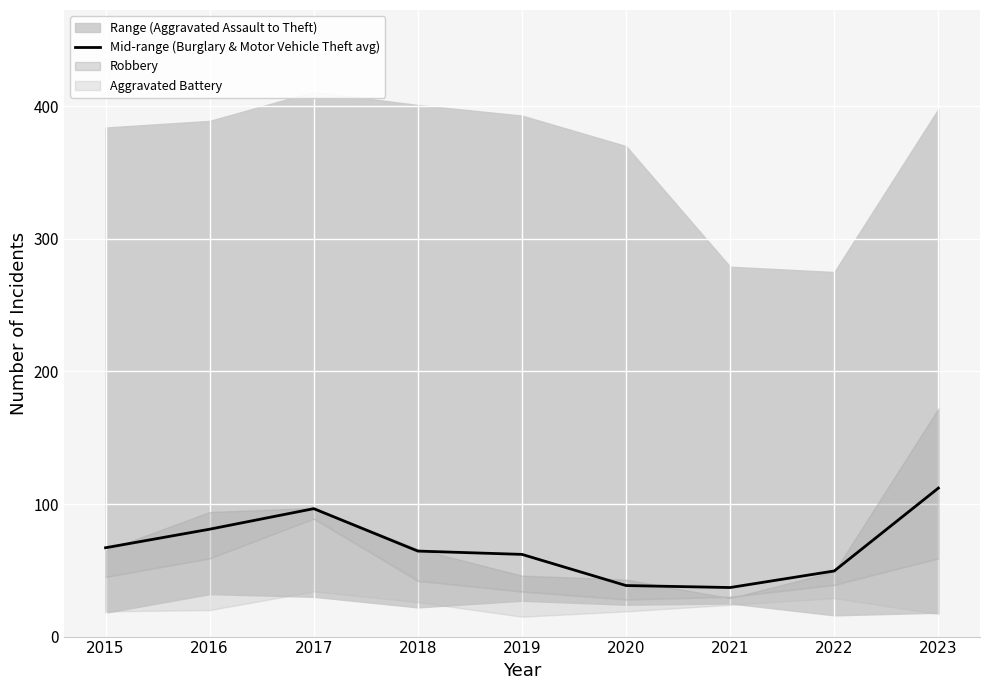

List the labels in order of value, smallest first.

2021, 2020, 2022, 2019, 2018, 2015, 2016, 2017, 2023